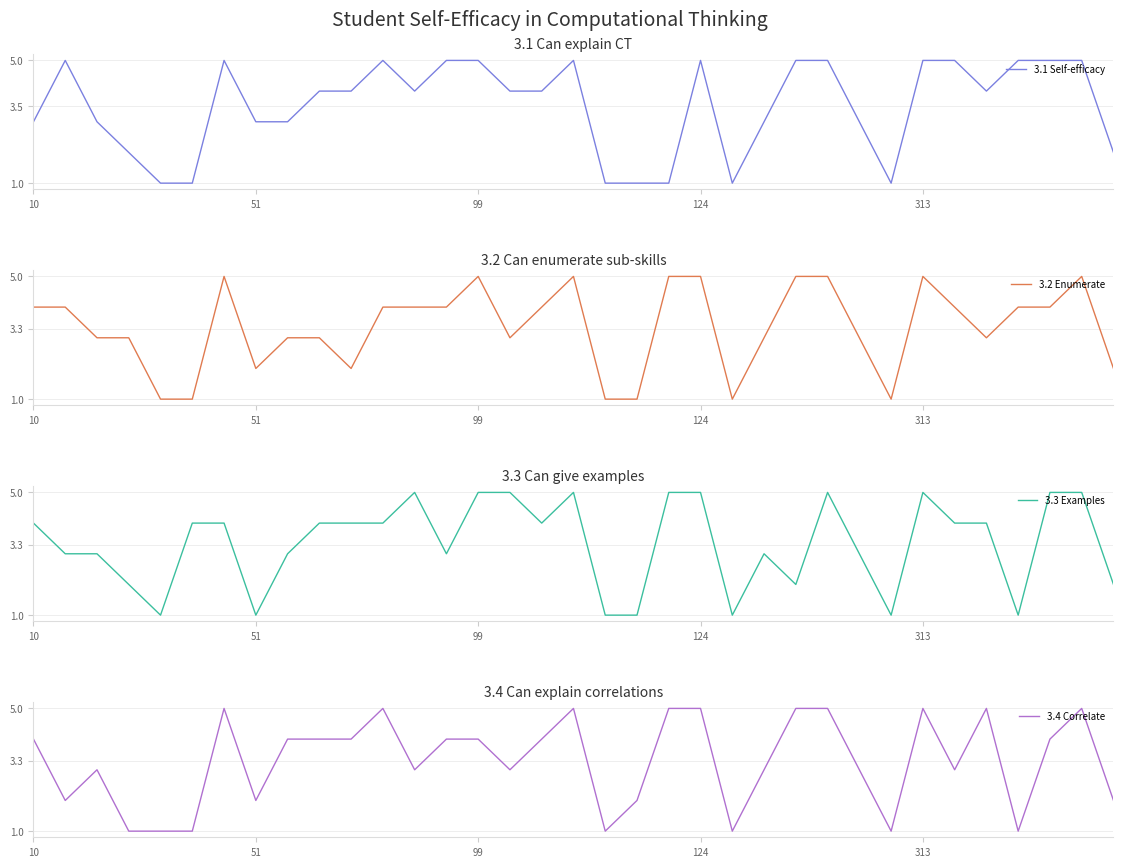

What is the minimum value for 3.2 Enumerate?

1